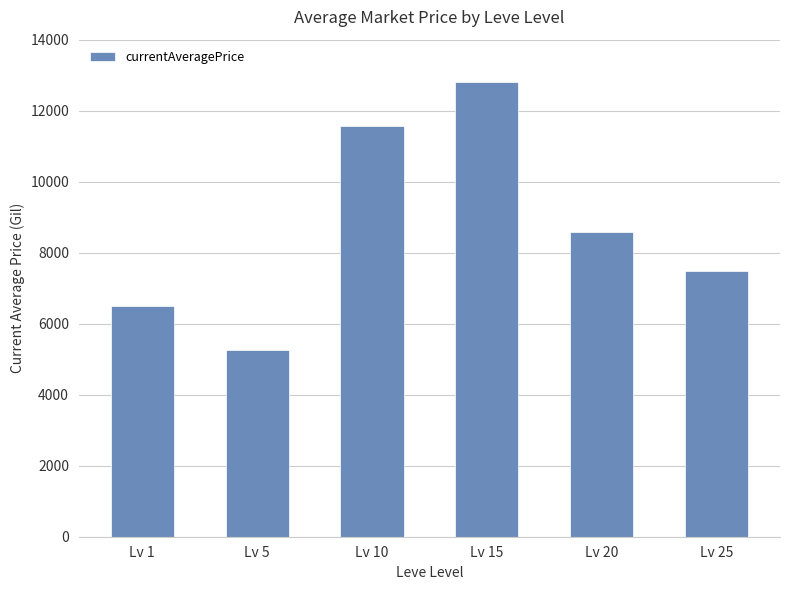

Which has a higher value, Lv 25 or Lv 10?

Lv 10